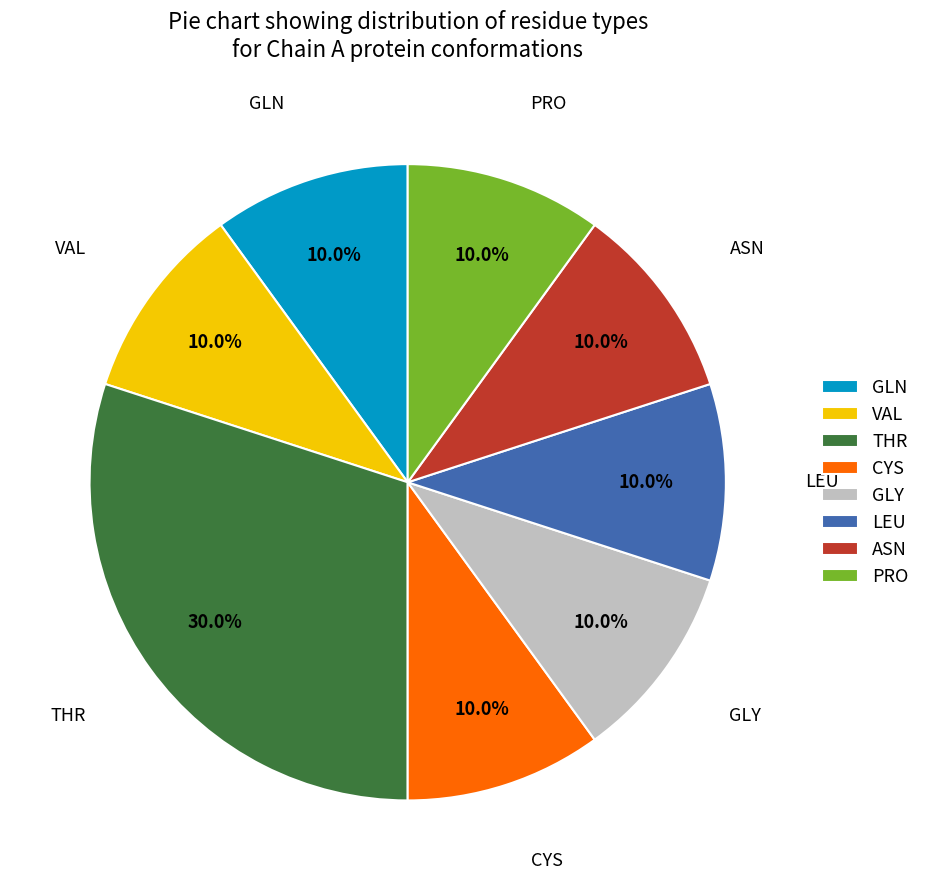

To the nearest percent, what portion does VAL represent?

10%